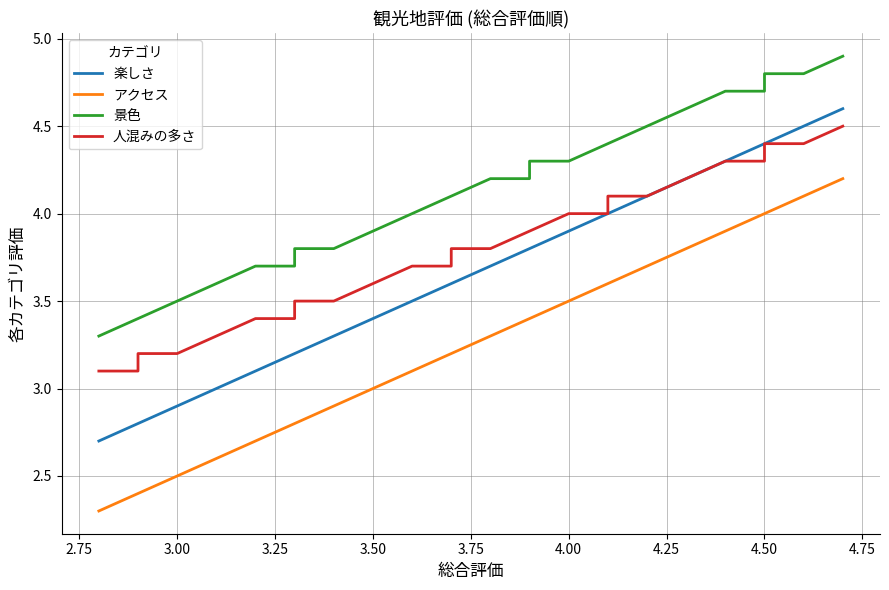

What is the lowest value of the 楽しさ series?

2.7